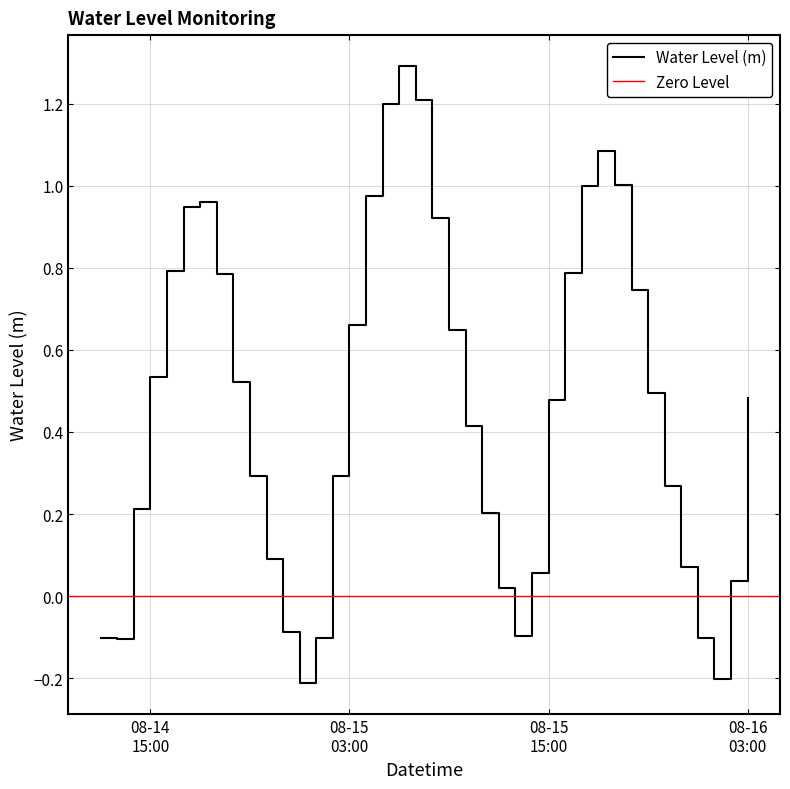

What is the change in value from 2023-08-14 18:00:00 to 2023-08-14 21:00:00?

-0.7